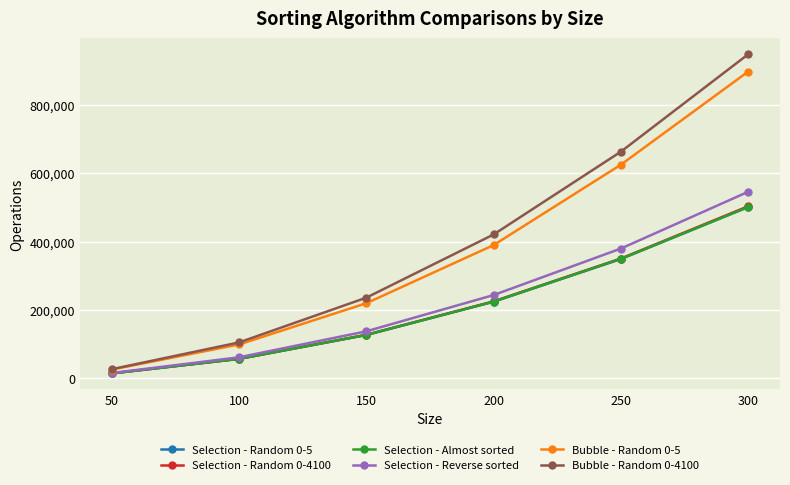

True or false: Selection - Random 0-5 has a value of 186830 at 250.

False